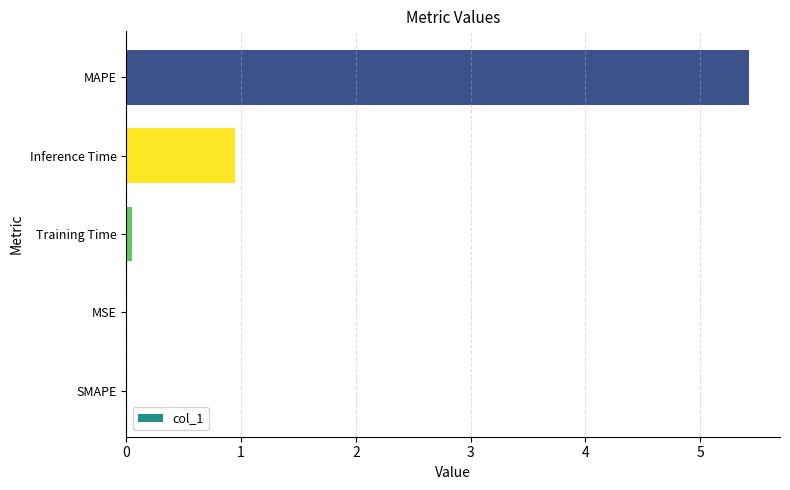

Between MSE and Inference Time, which is larger?

Inference Time